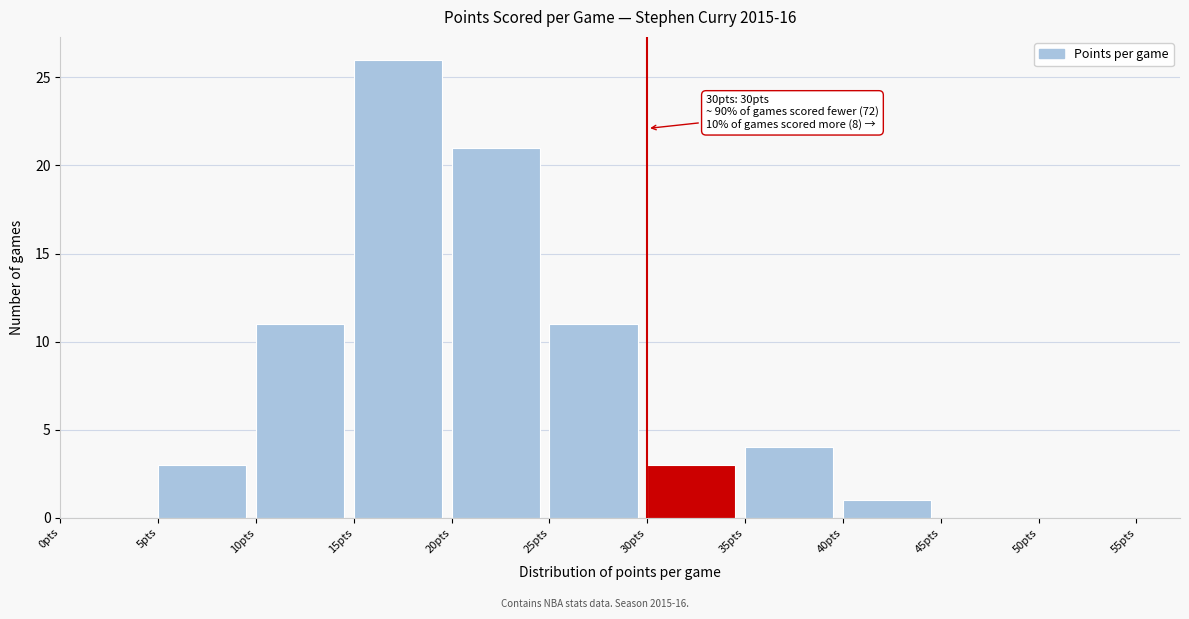

Over which range of the x-axis is the bar tallest?

15 to 20